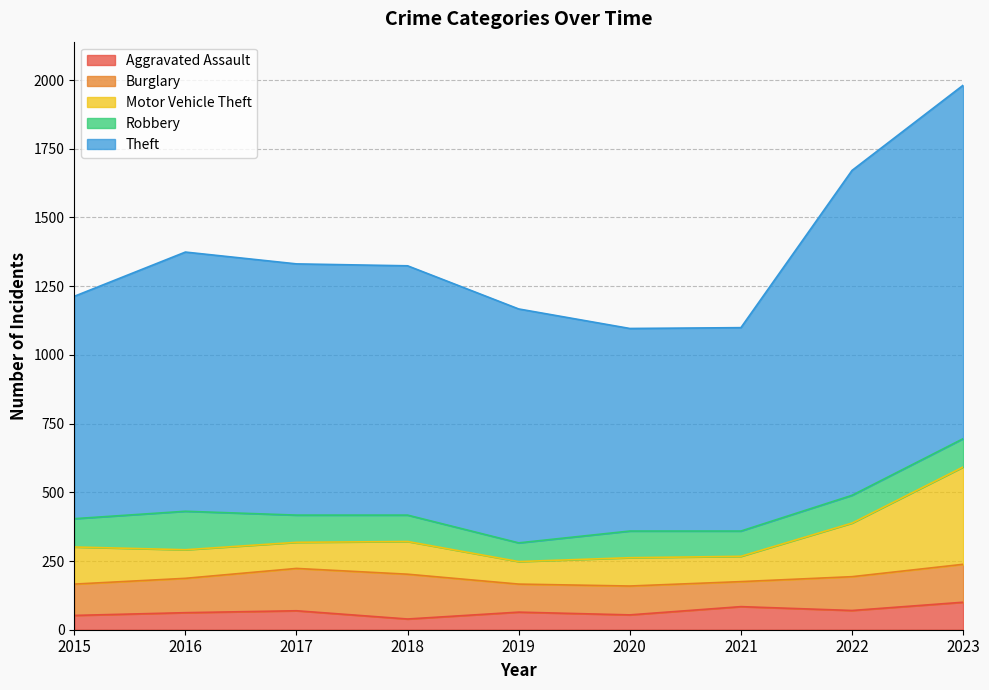

Is the value of Theft at 2022 greater than the value of Motor Vehicle Theft at 2016?

Yes